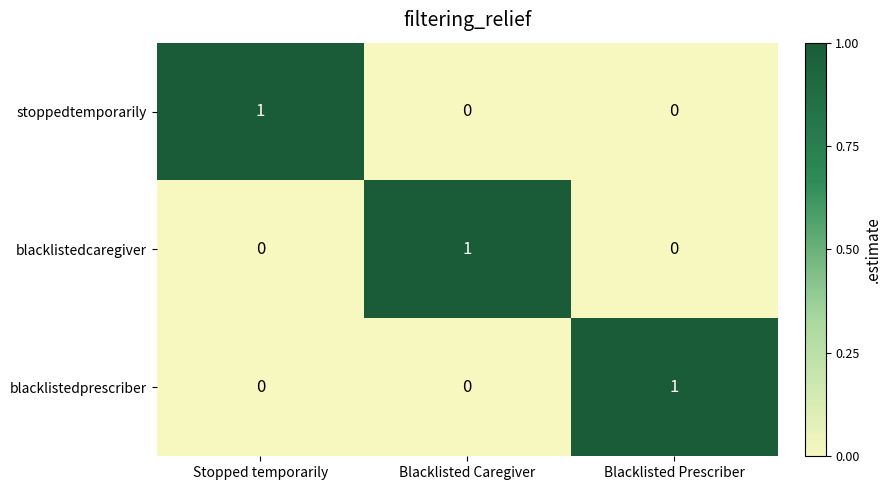

Reading left to right, transcribe all the data shown in this chart.

stoppedtemporarily: 1	0	0
blacklistedcaregiver: 0	1	0
blacklistedprescriber: 0	0	1